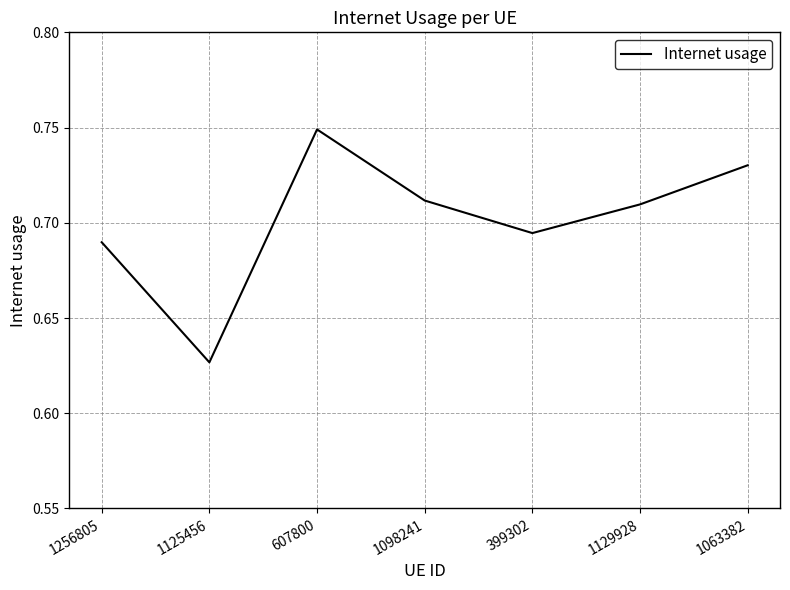

Which category has the highest value across all series?

607800